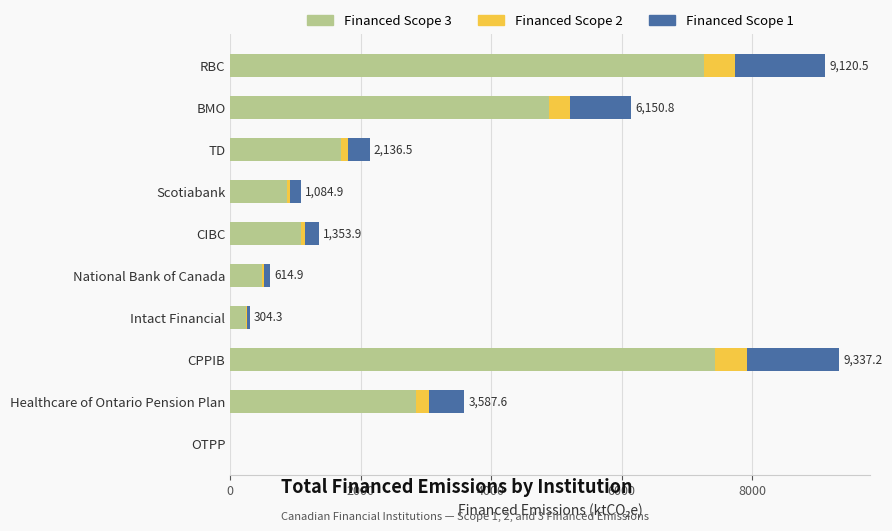

What is the total value across all series at BMO?

6150.8